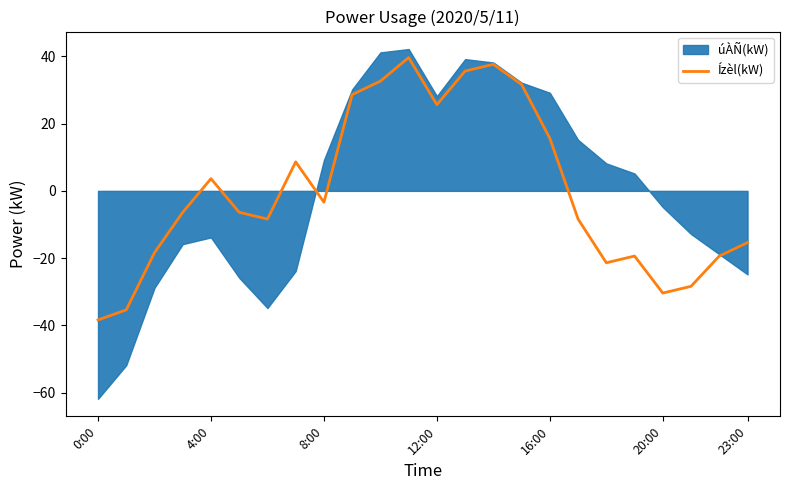

What is the highest value of the Ízèl(kW) series?

39.6